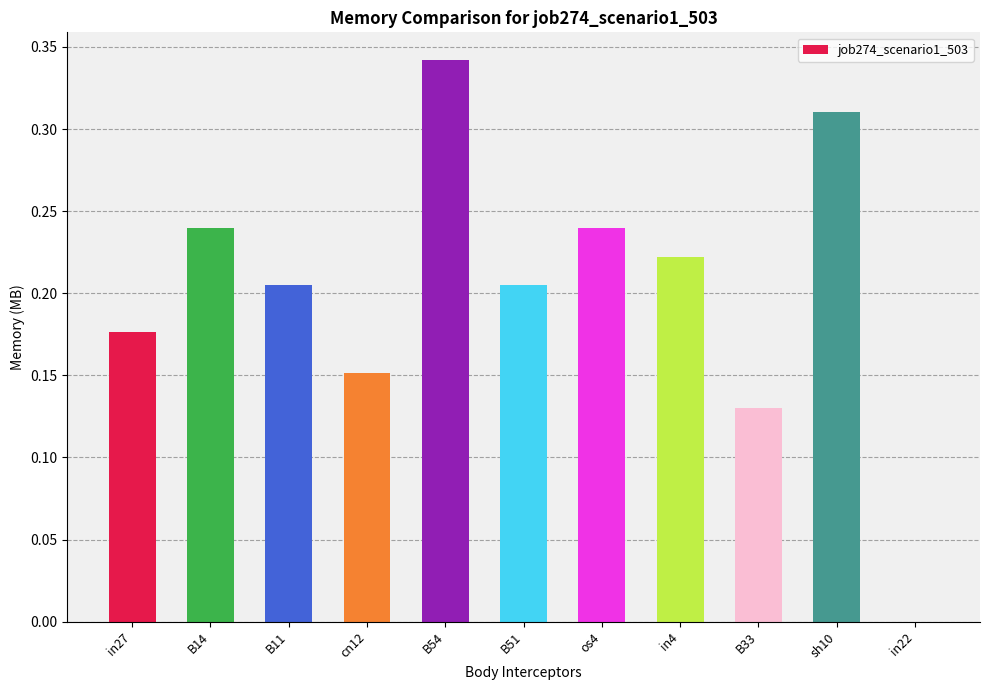

What is the sum of the values at cn12 and os4?

0.4